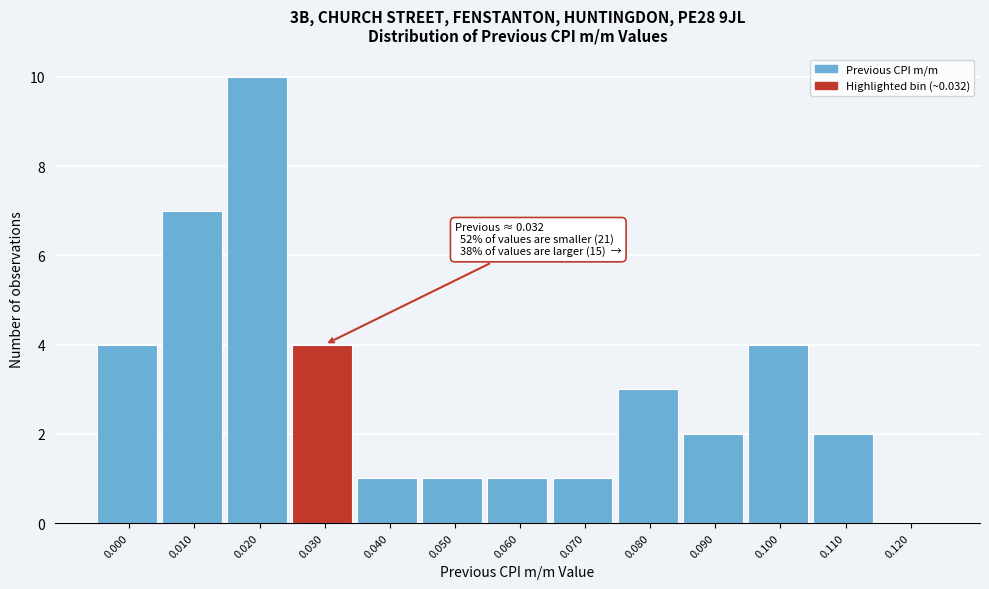

Reading left to right, transcribe all the data shown in this chart.

0.000=4	0.010=7	0.020=10	0.030=4	0.040=1	0.050=1	0.060=1	0.070=1	0.080=3	0.090=2	0.100=4	0.110=2	0.120=0